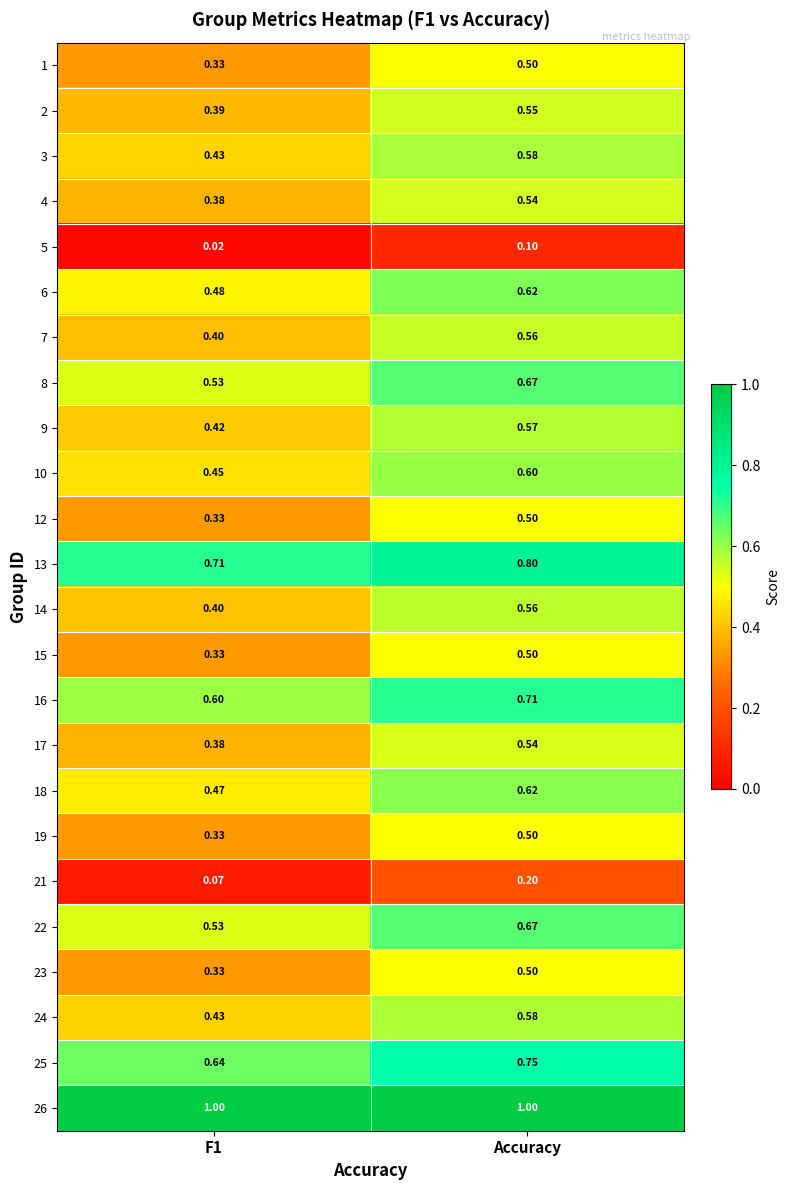

At which category is the sum across all series the highest?

Accuracy